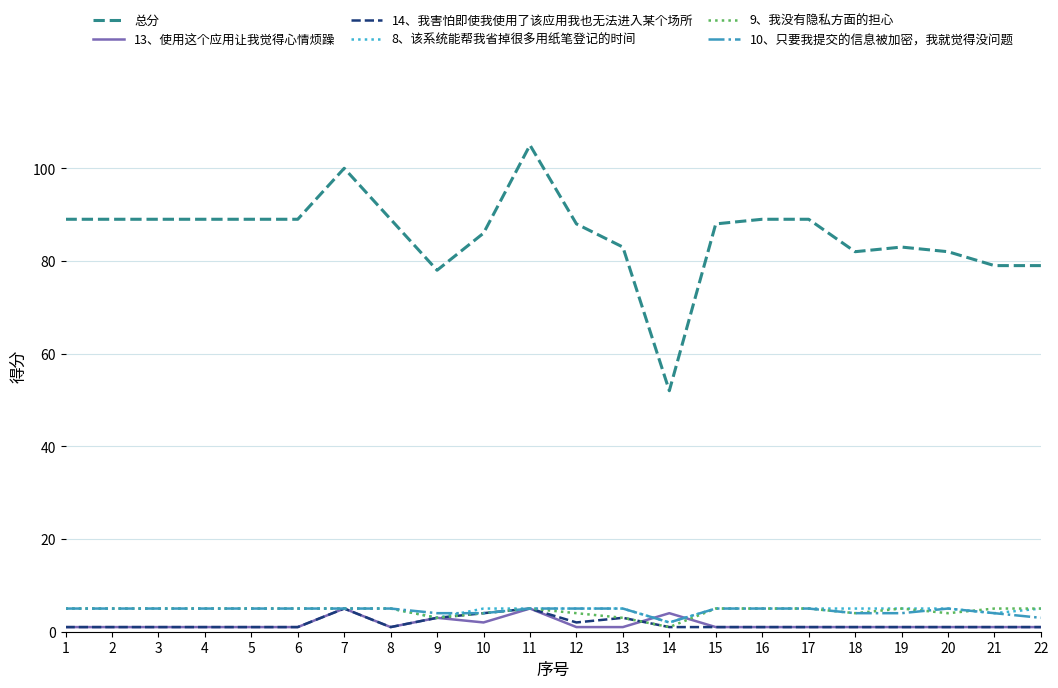

What is the spread (max minus min) of values at 12?

87